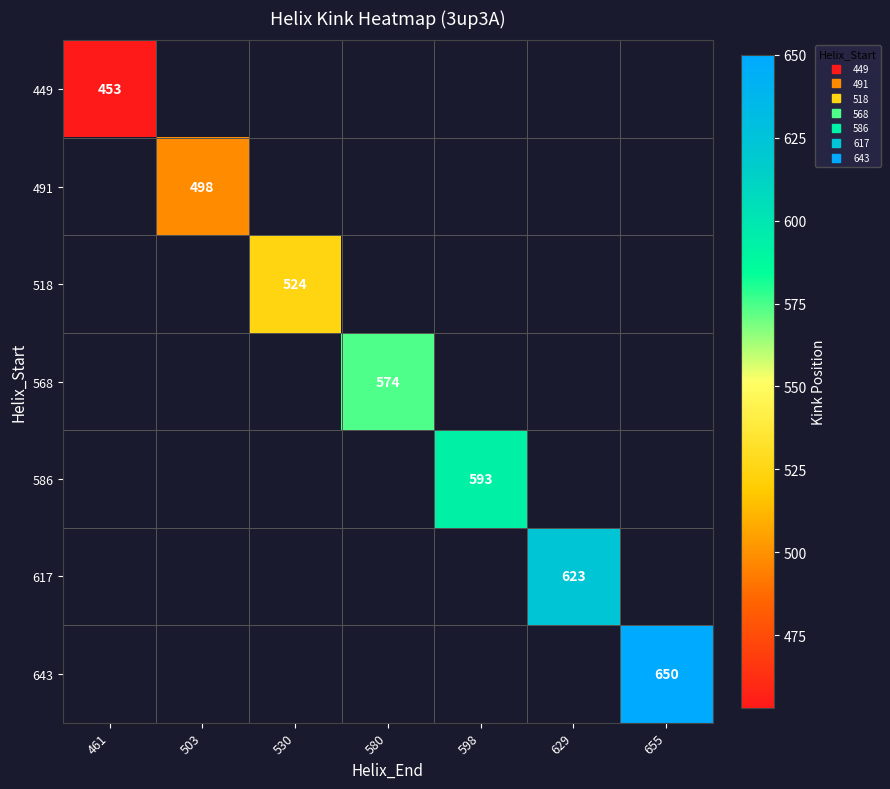

At 629, list the series in order from smallest to largest.

449, 491, 518, 568, 586, 617, 643